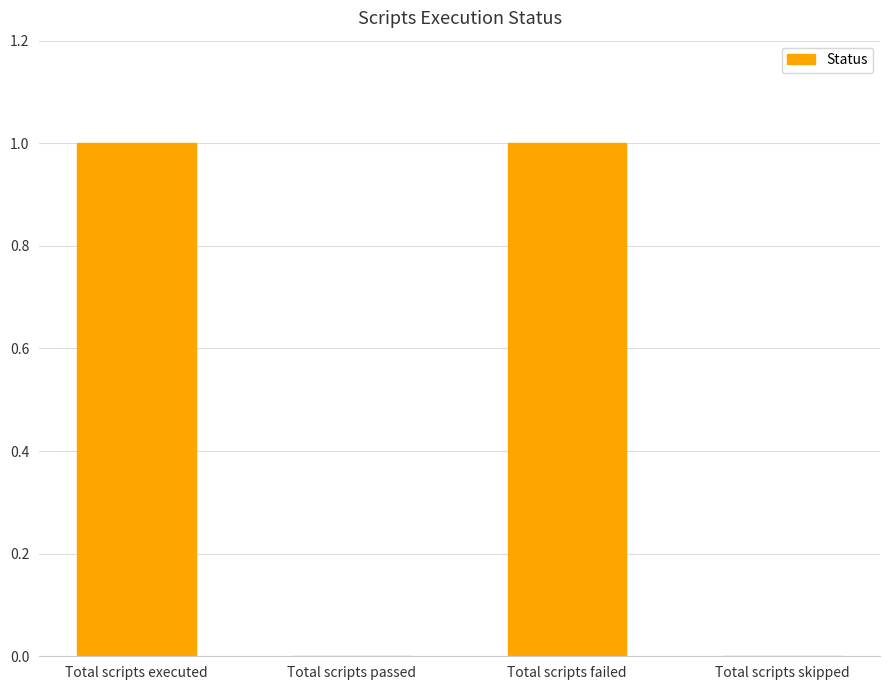

What is the maximum value shown in the chart?

1